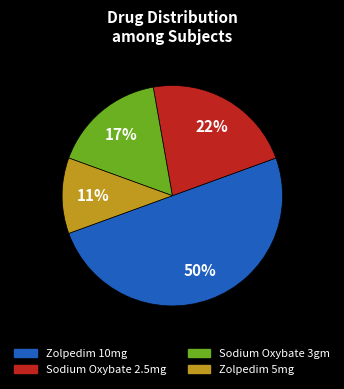

What percentage is the Sodium Oxybate 3gm slice, to the nearest percent?

17%